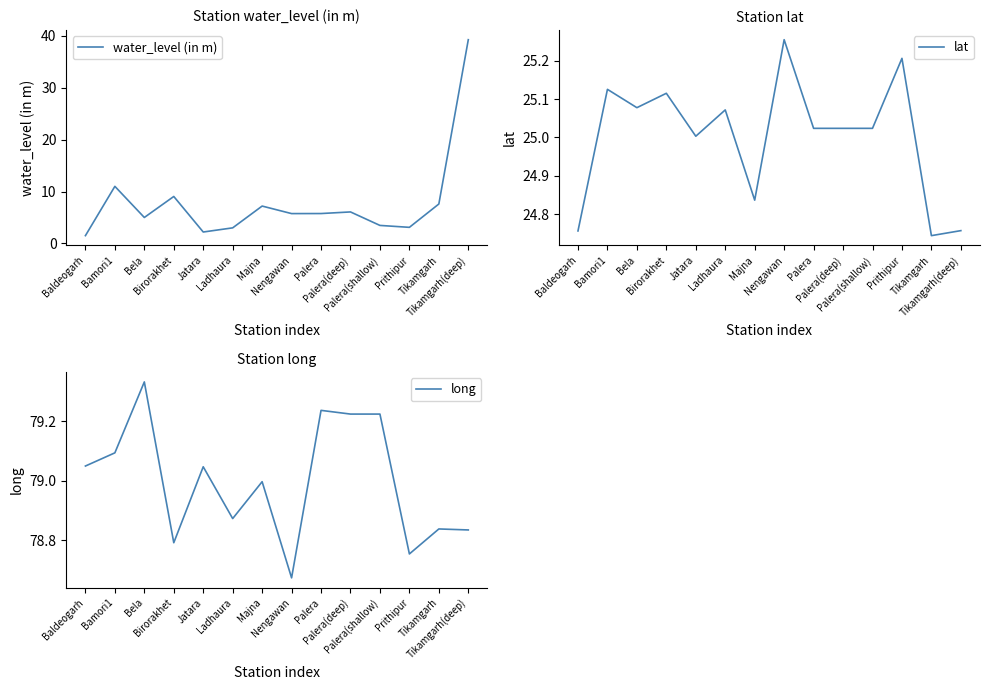

The long series shows 78.8 at Tikamgarh(deep). True or false?

True